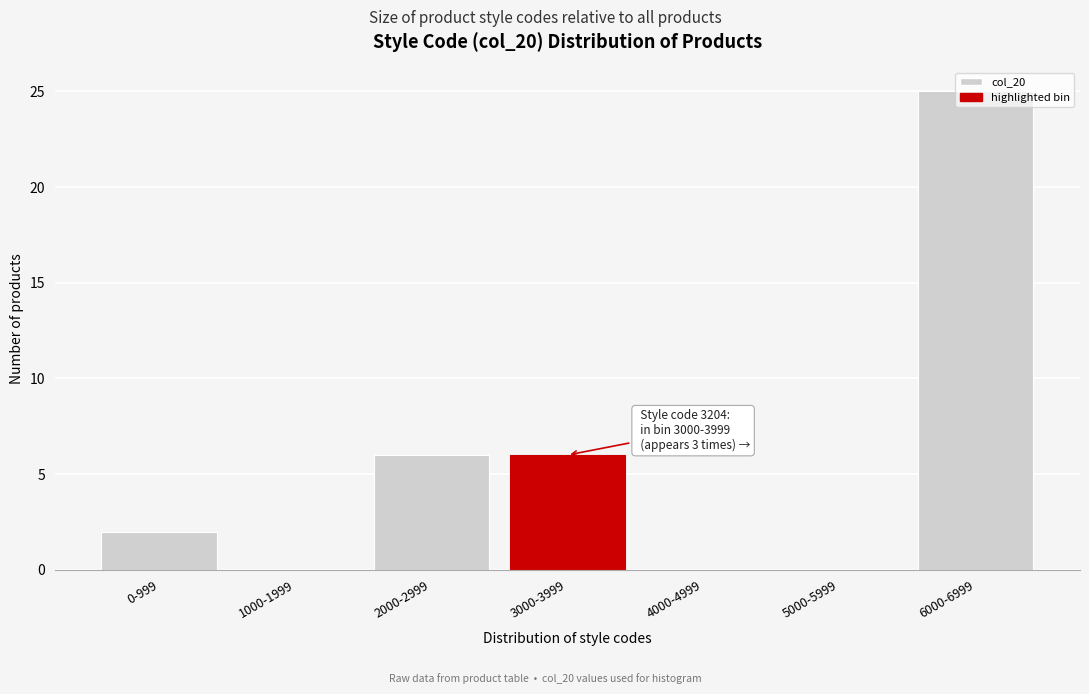

What is the change in value from 2000-2999 to 4000-4999?

-6